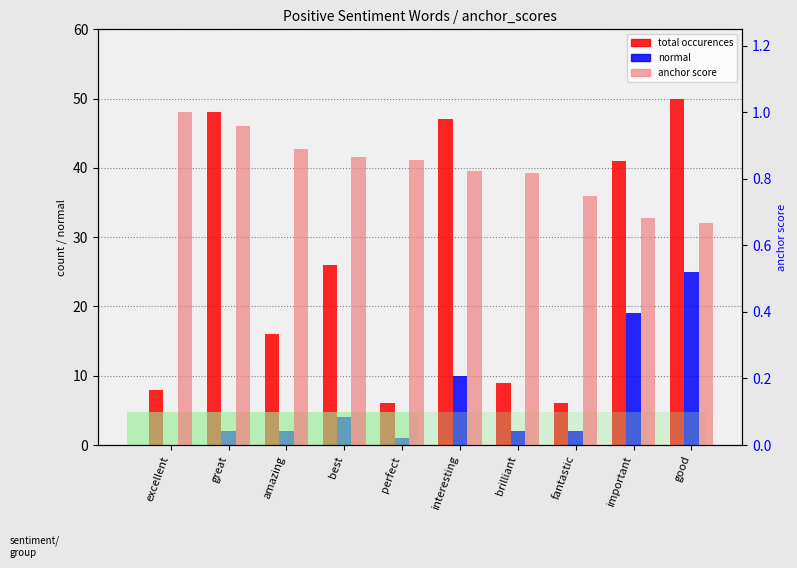

What is the greatest value displayed?

50.0